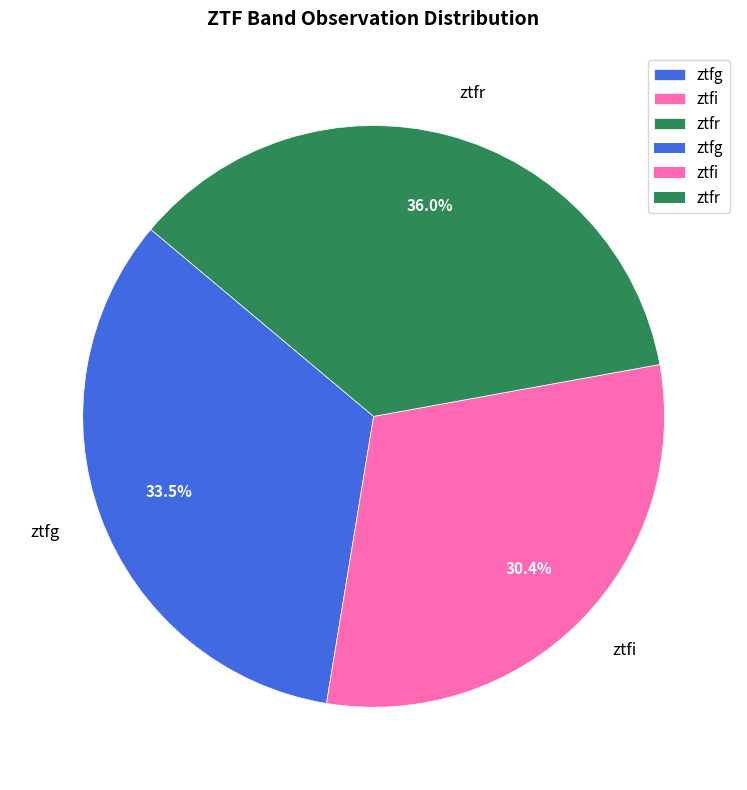

How many segments does this pie chart have?

3